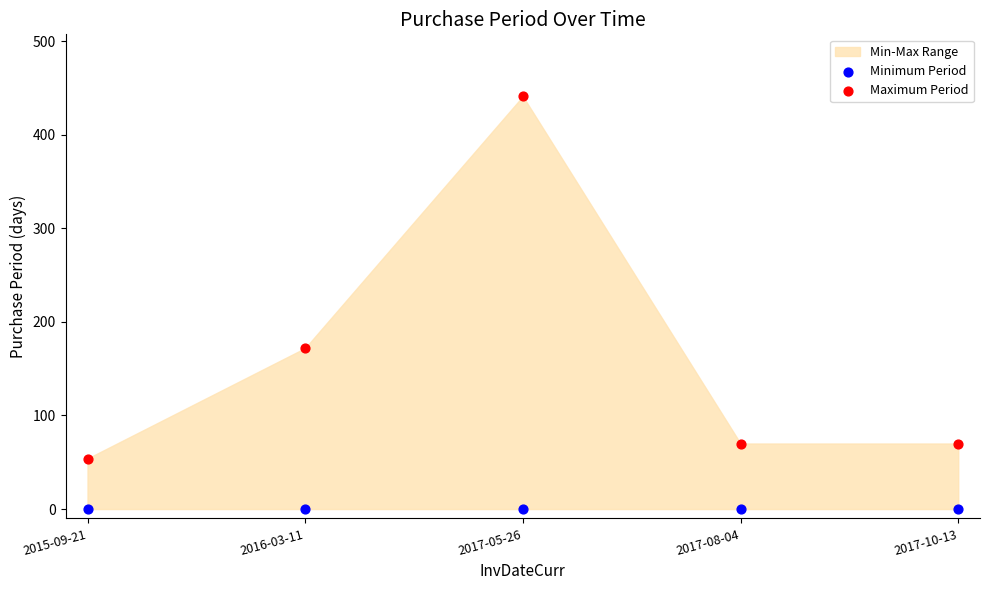

In the Maximum Period series, what Y value is closest to 247?

172